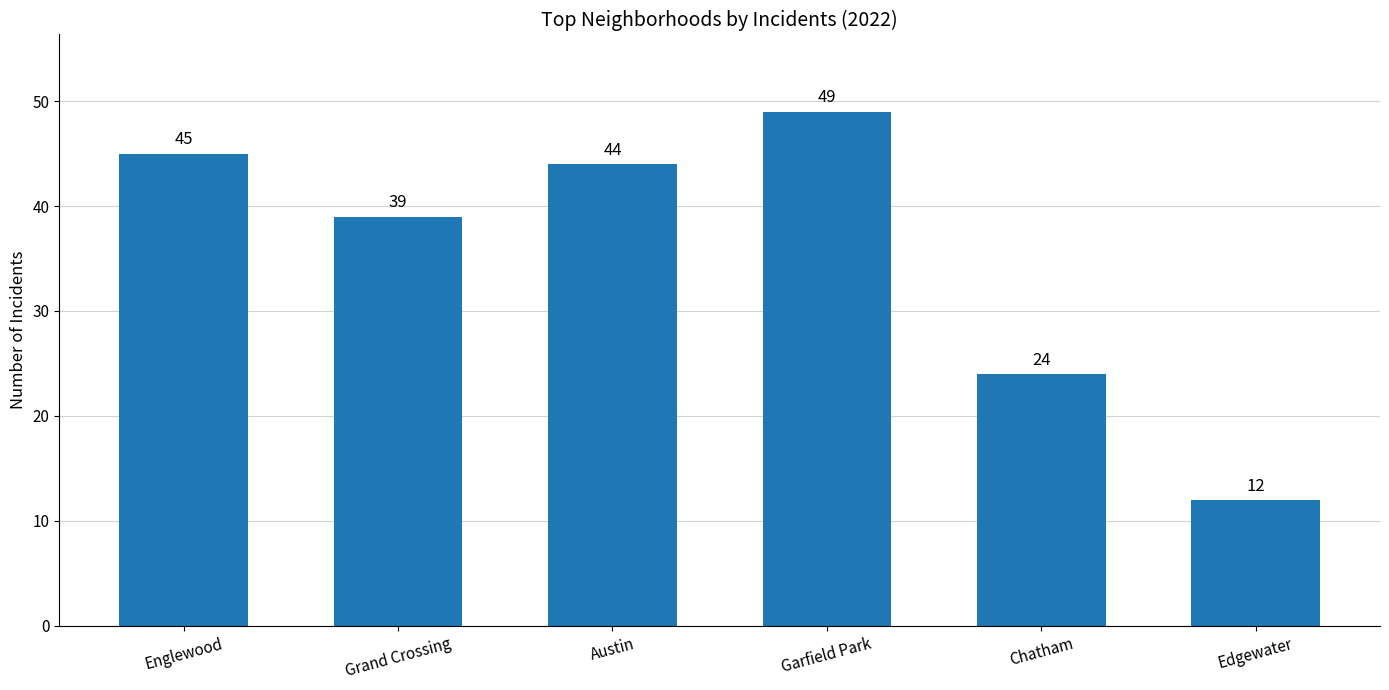

What is the change in value from Englewood to Edgewater?

-33